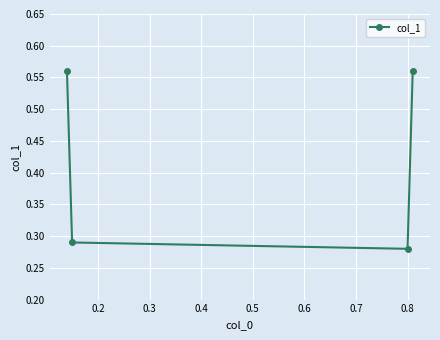

How many points are lower than both their immediate neighbors (excluding endpoints)?

1